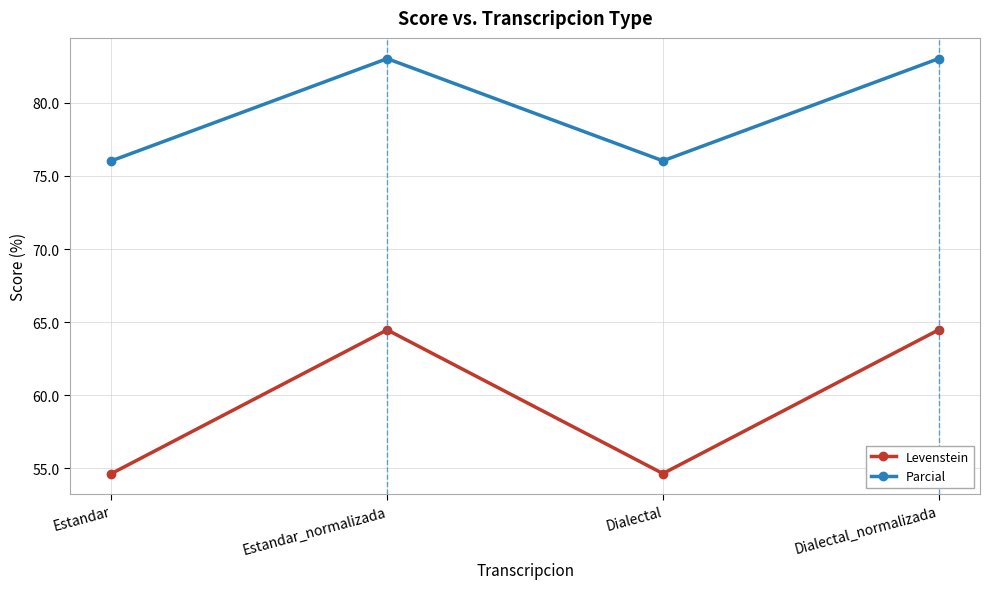

At which label does Levenstein first exceed 64?

Estandar_normalizada